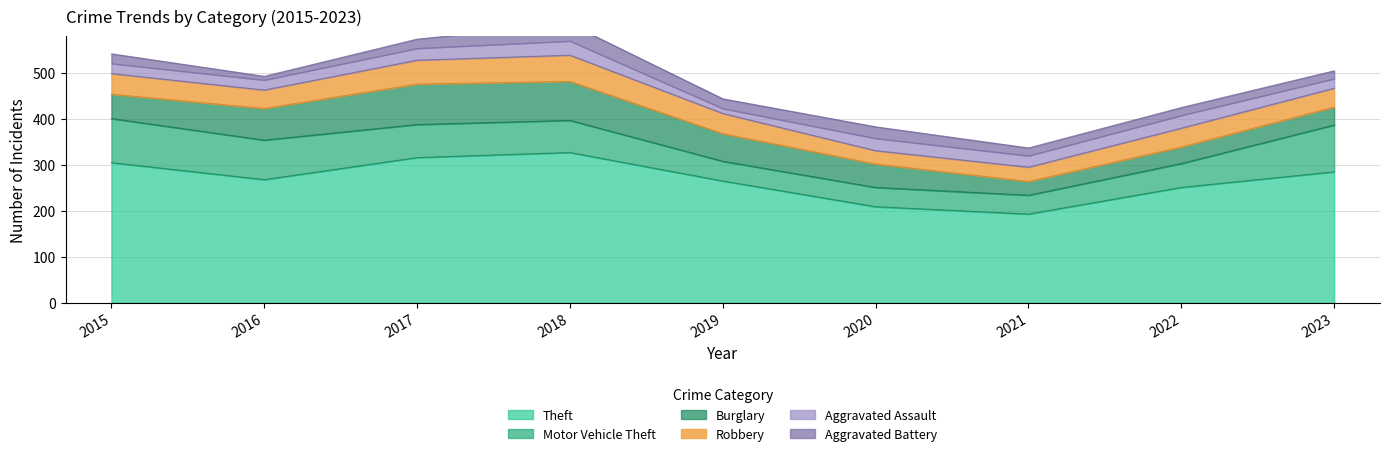

True or false: Burglary and Aggravated Battery cross at least once.

False